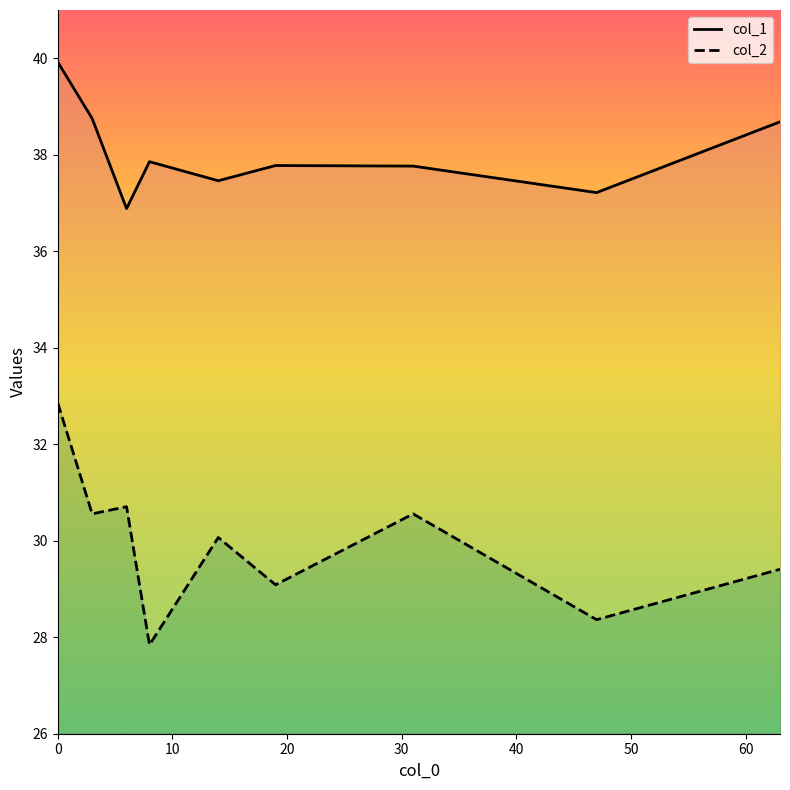

How many interior local valleys does the col_2 series have?

4